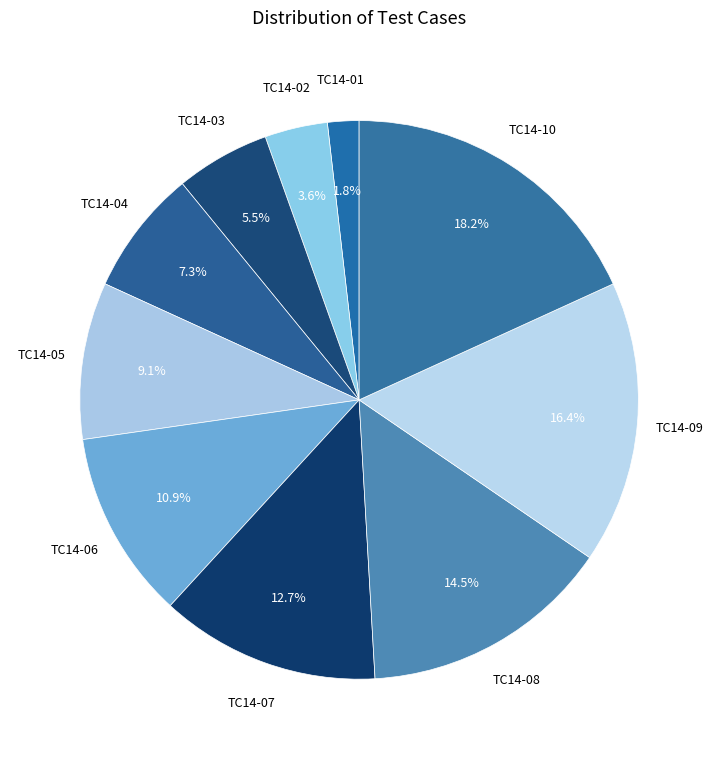

How many segments does this pie chart have?

10